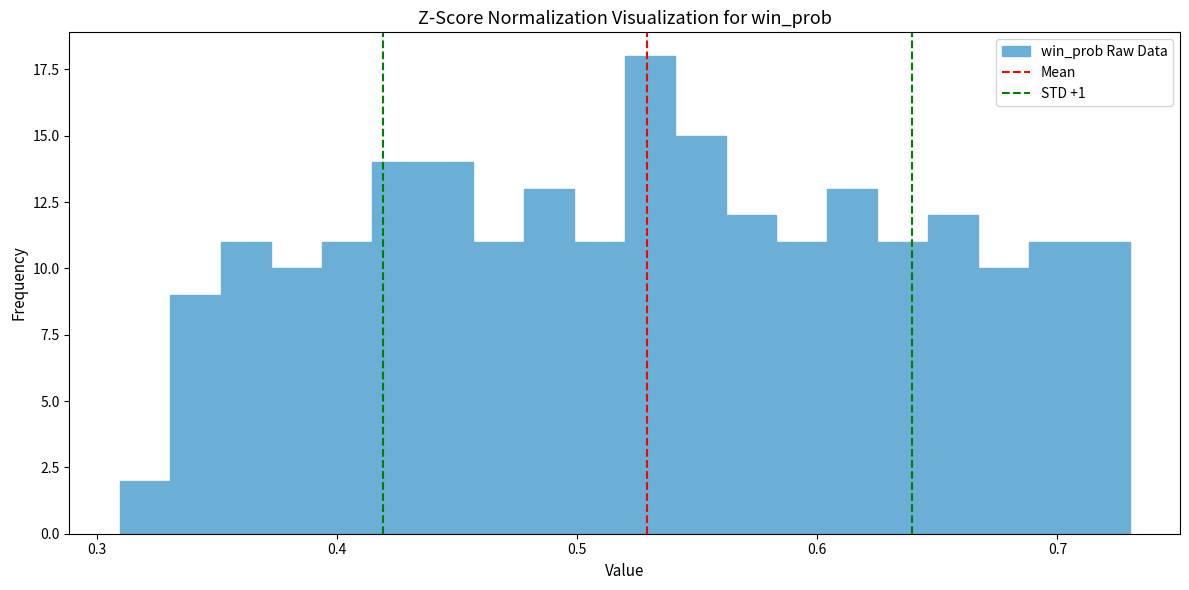

Read against the x-axis, roughly where is the centre of the tallest bar?

0.53